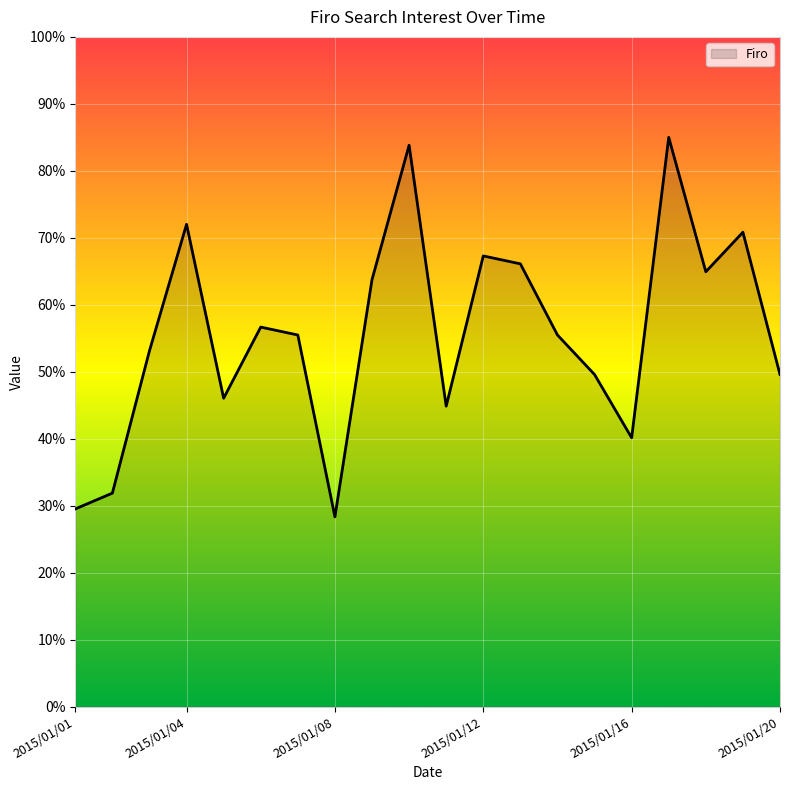

Does the chart have visible grid lines?

Yes